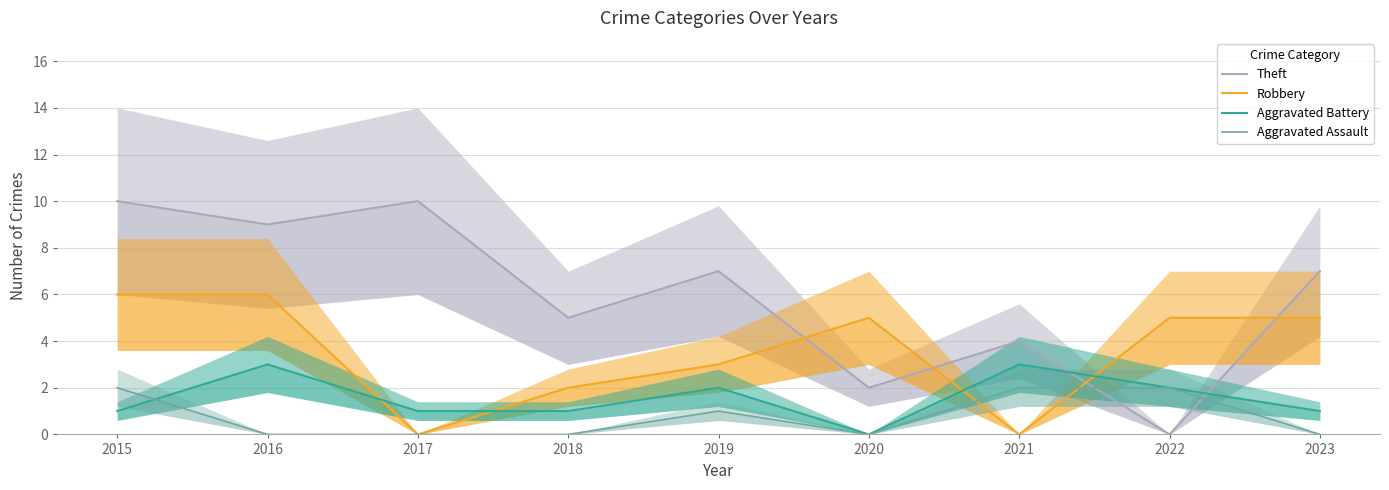

Count the number of data series in this chart.

4